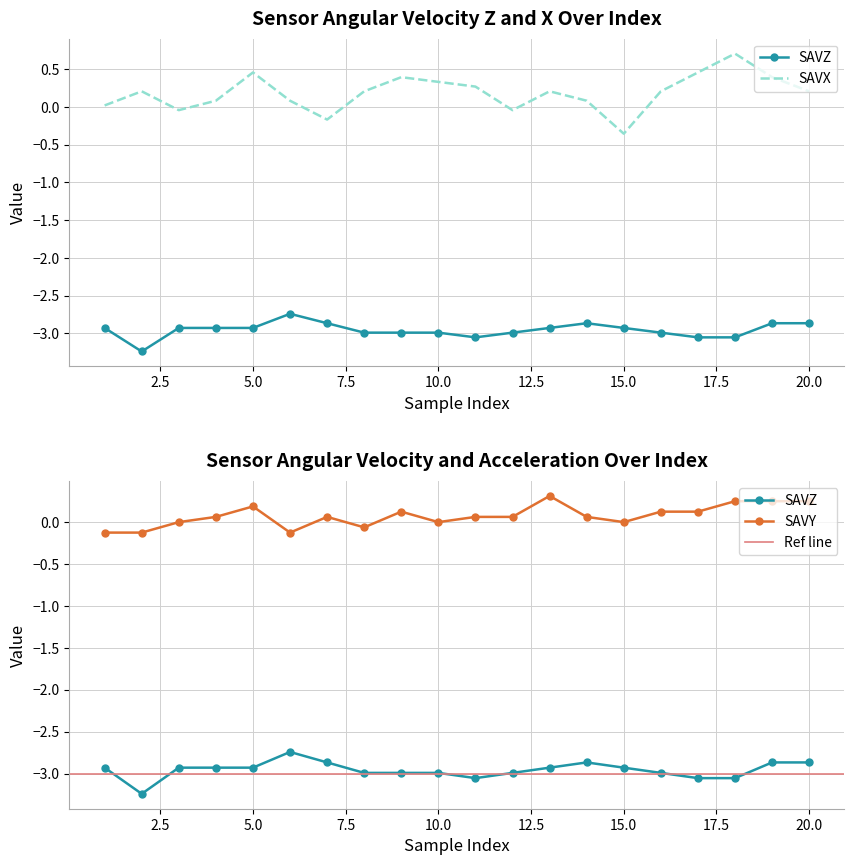

What is the minimum value for SAVX?

-0.4